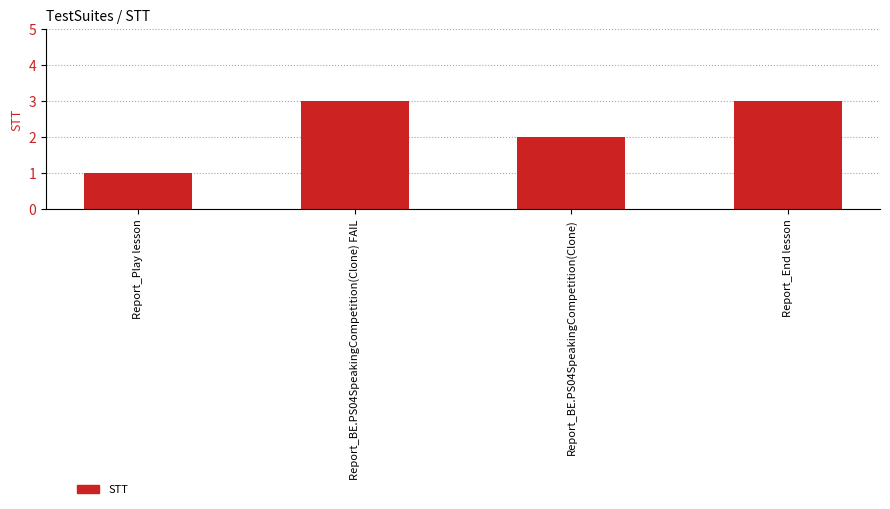

The value at Report_Play lesson is 2. True or false?

False